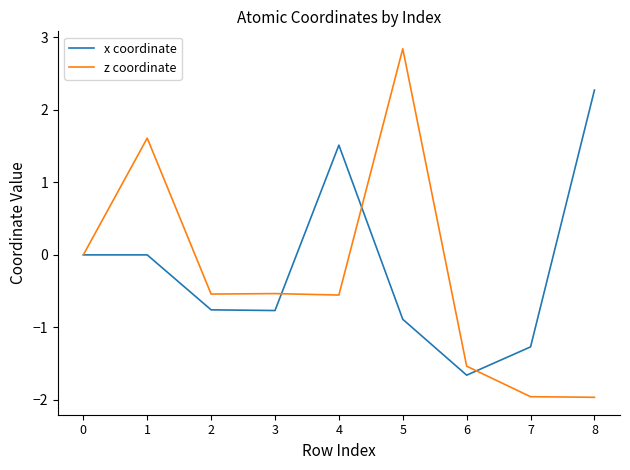

What is the difference between the highest and lowest values at 2?

0.2